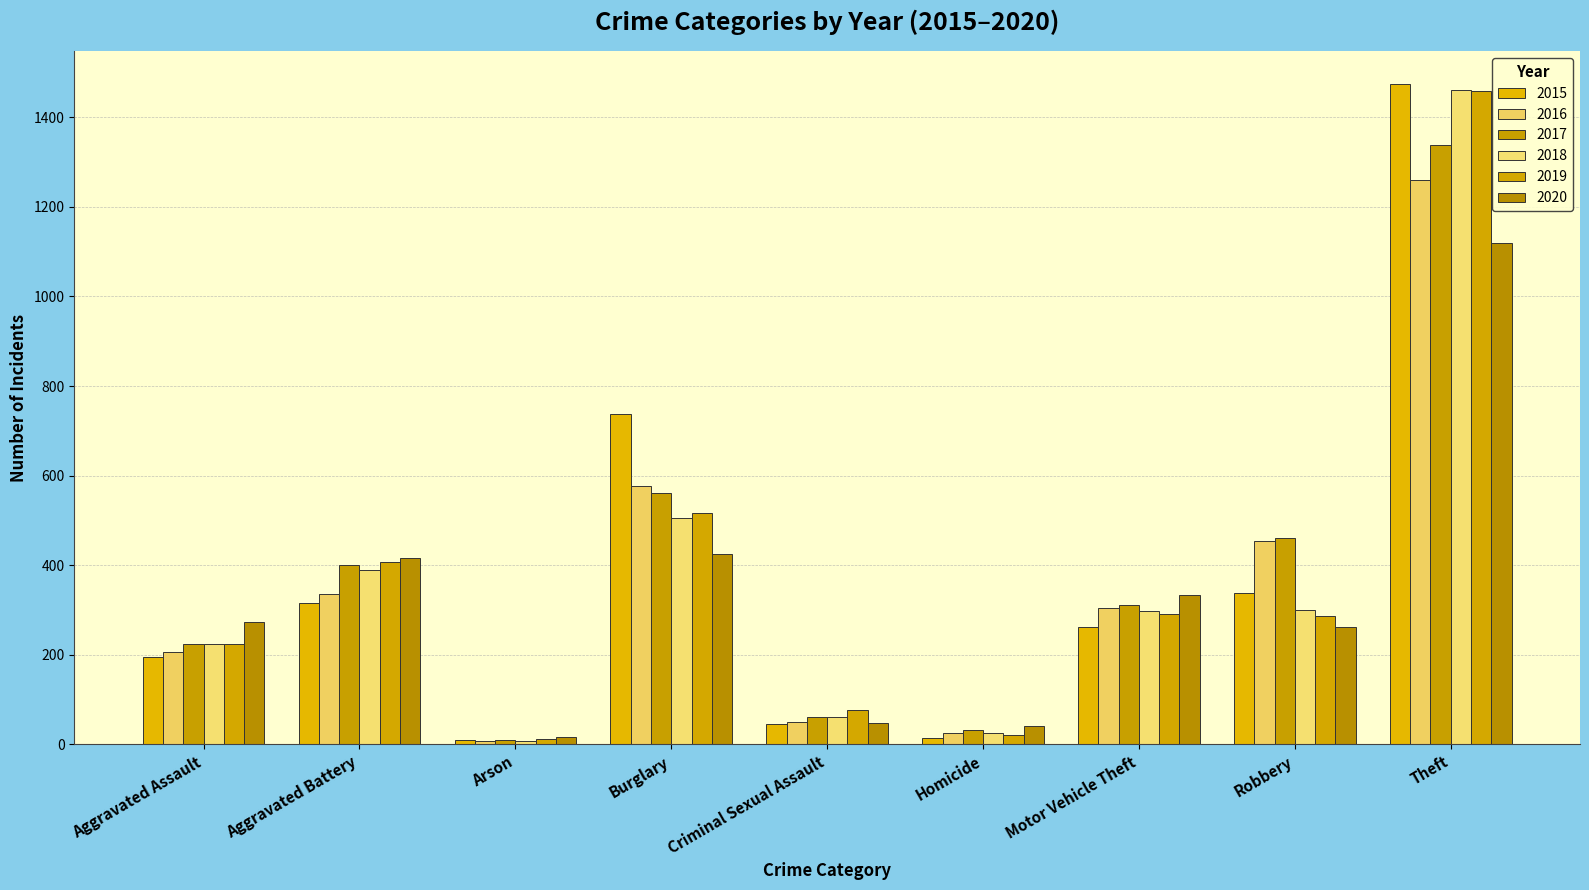

Does the chart contain stacked bars?

No